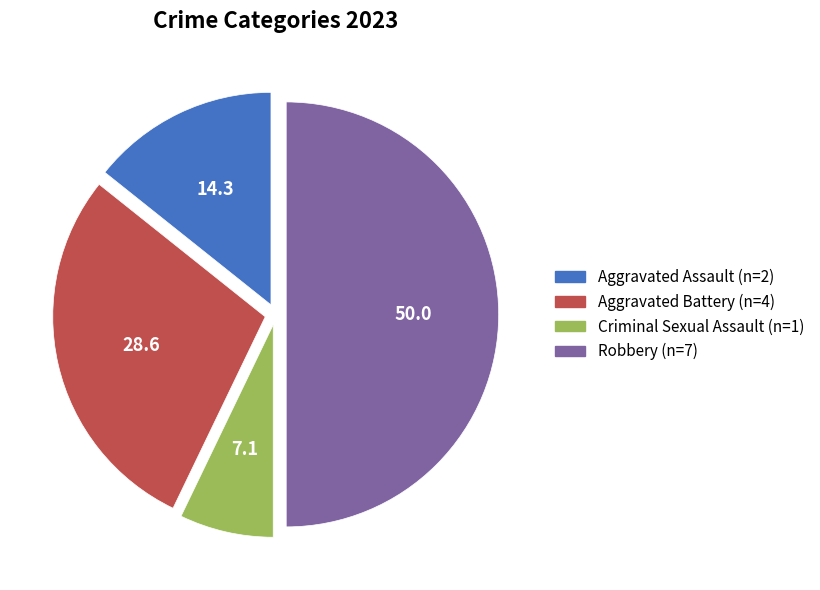

Between Criminal Sexual Assault and Aggravated Battery, which is larger?

Aggravated Battery